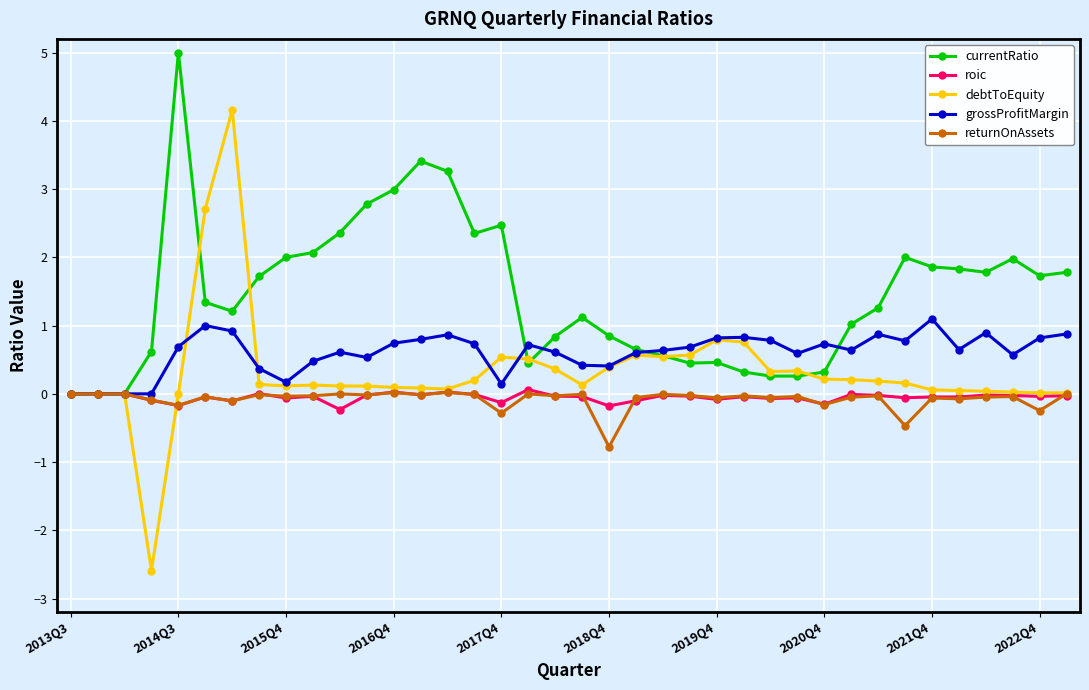

Which series has the widest spread of values?

debtToEquity